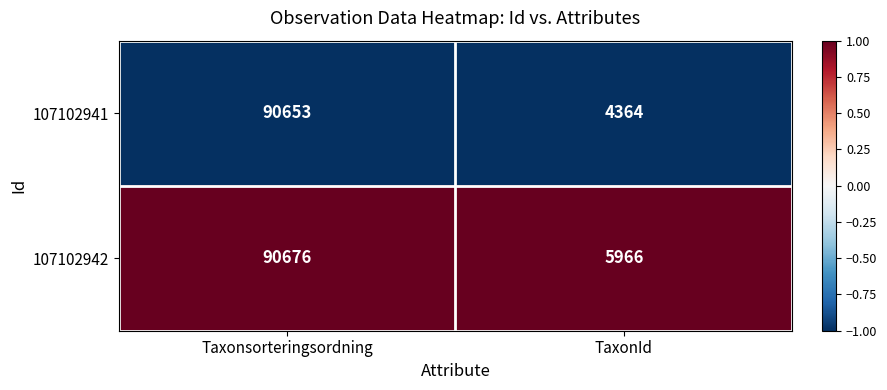

The 107102942 series shows 5966 at TaxonId. True or false?

True